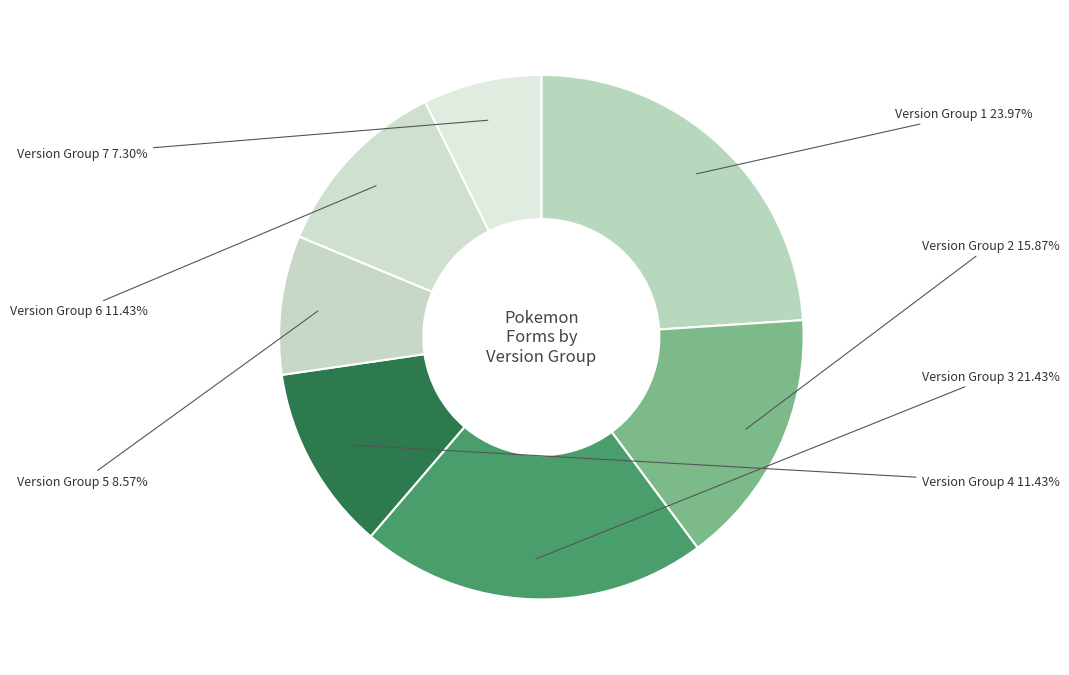

Count the number of slices in the pie.

7